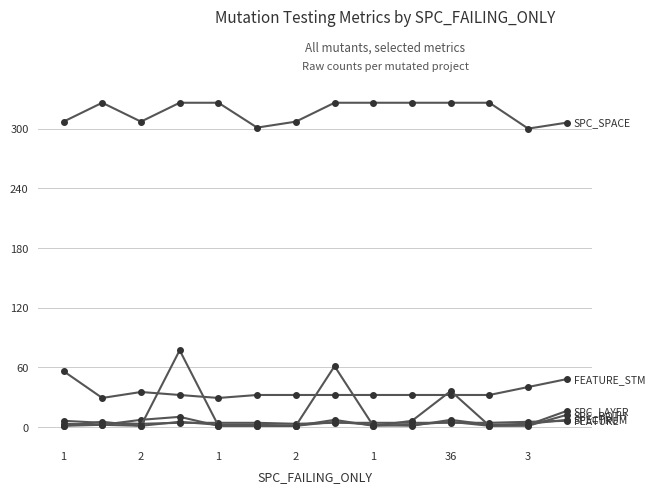

Which category has the highest value across all series?

2